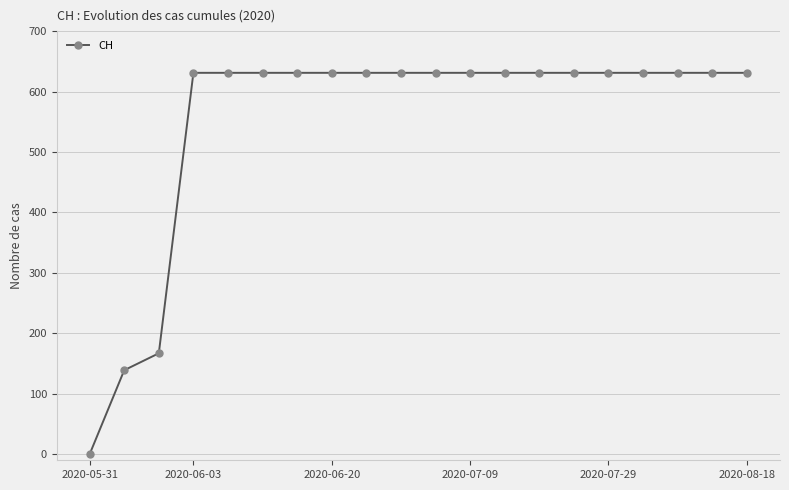

What is the value of the 17th point from the left?

631